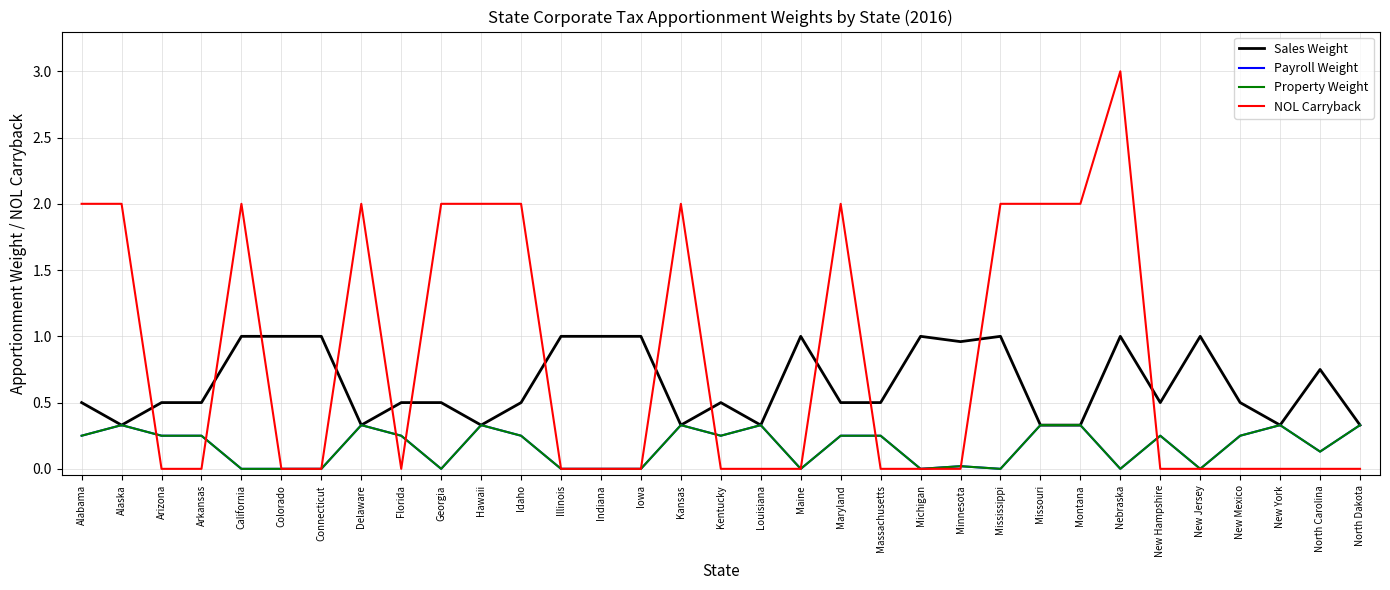

How many lines are shown in the chart?

4